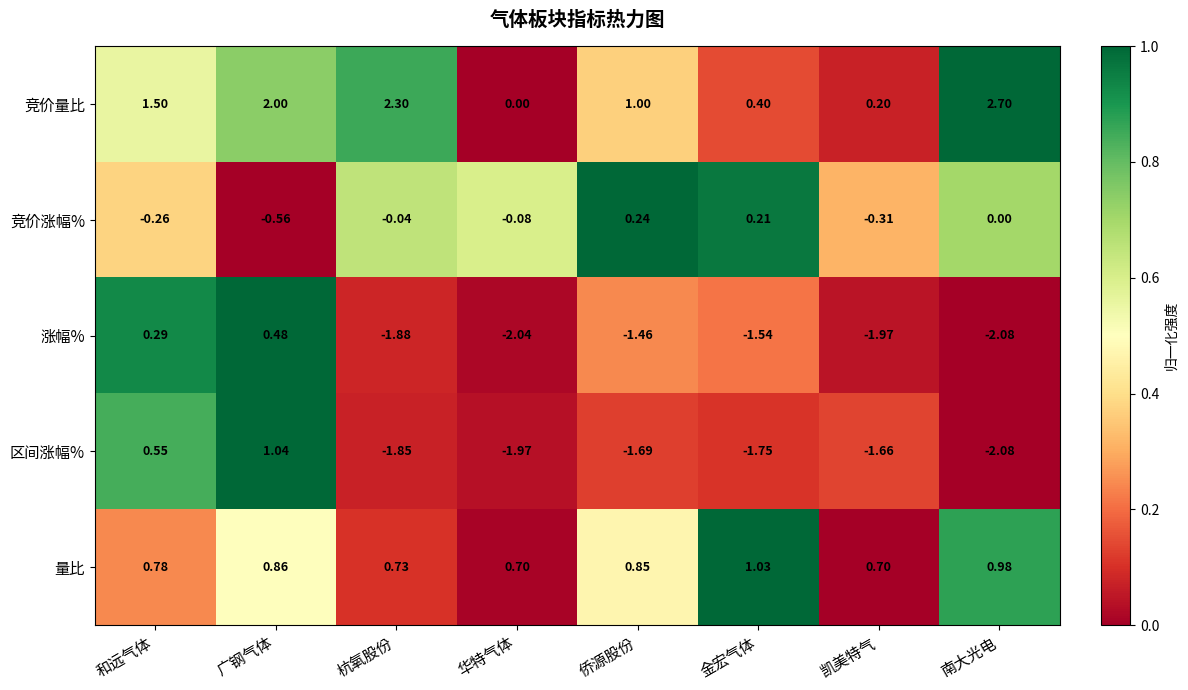

Which series changed the most between 广钢气体 and 侨源股份?

区间涨幅%